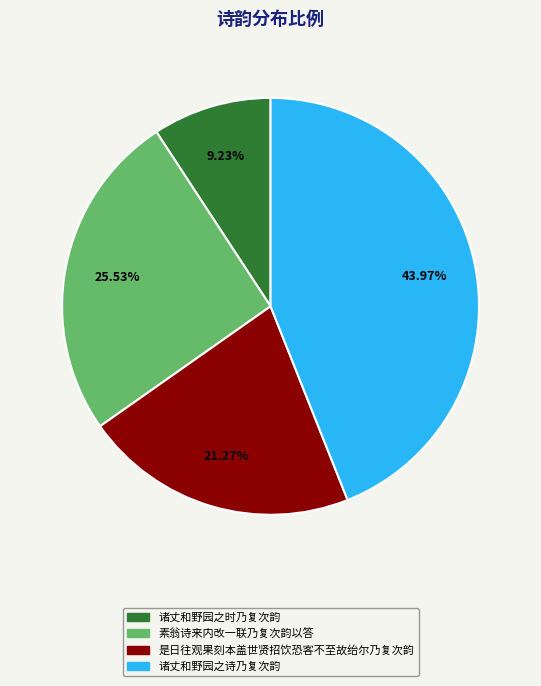

Between 是日往观果刻本盖世贤招饮恐客不至故绐尔乃复次韵 and 素翁诗来内改一联乃复次韵以答, which is larger?

素翁诗来内改一联乃复次韵以答